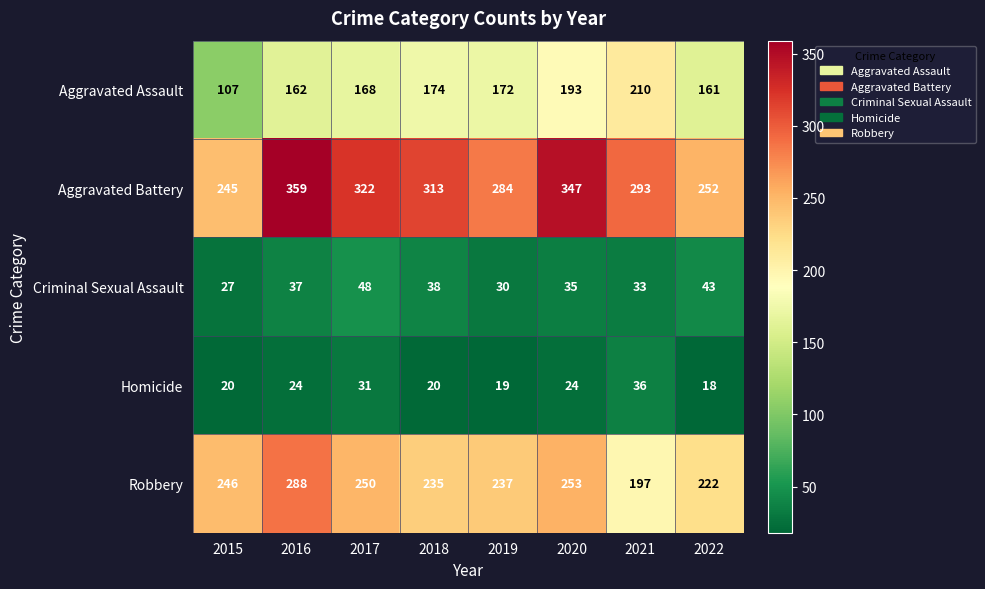

Which label corresponds to the smallest value in the chart?

2022